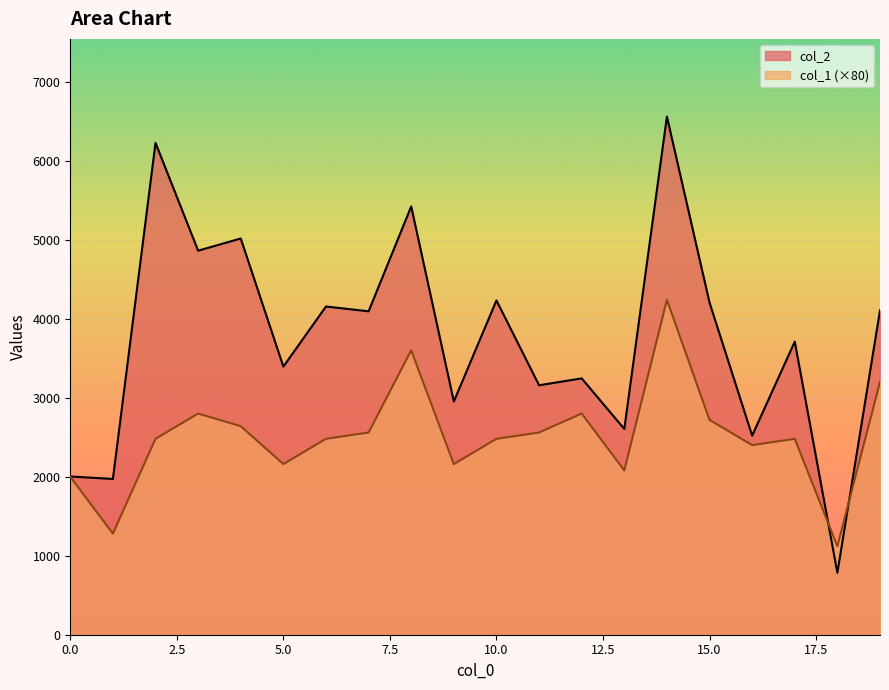

What is the difference between the second highest and minimum values in the col_1 series?

2480